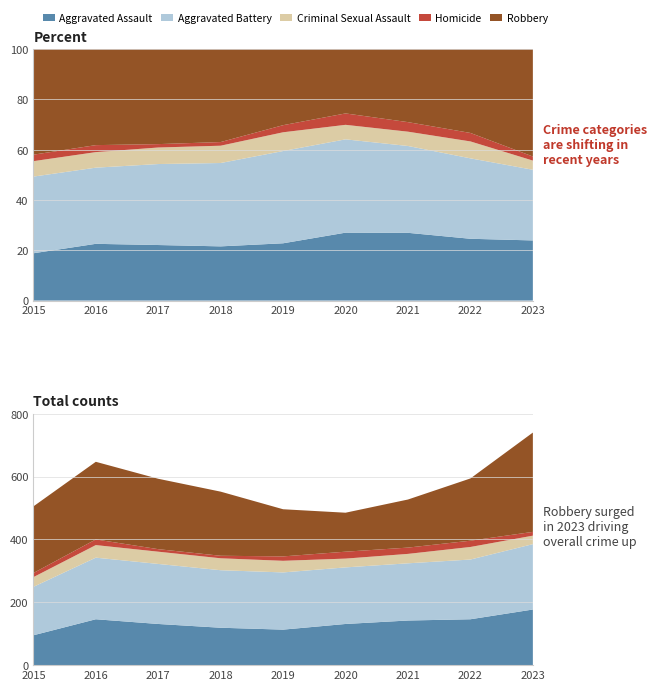

Reading left to right, list all the values displayed in this chart.

Aggravated Assault: 2015=95	2016=146	2017=131	2018=119	2019=113	2020=131	2021=142	2022=146	2023=177
Aggravated Battery: 2015=154	2016=196	2017=191	2018=183	2019=182	2020=180	2021=182	2022=190	2023=208
Criminal Sexual Assault: 2015=31	2016=40	2017=39	2018=38	2019=37	2020=28	2021=30	2022=40	2023=27
Homicide: 2015=13	2016=18	2017=8	2018=8	2019=14	2020=22	2021=20	2022=20	2023=12
Robbery: 2015=212	2016=247	2017=224	2018=204	2019=150	2020=124	2021=153	2022=198	2023=316